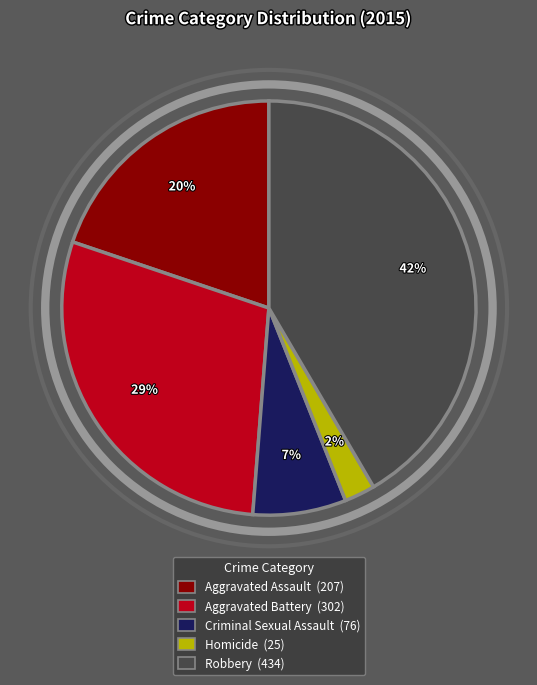

The Aggravated Assault slice represents 20% of the pie. True or false?

True